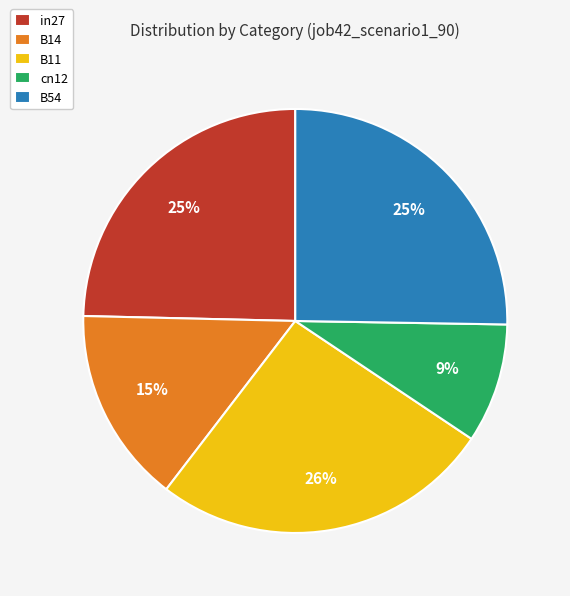

Approximately how many times larger is the value at cn12 compared to in27?

0.4